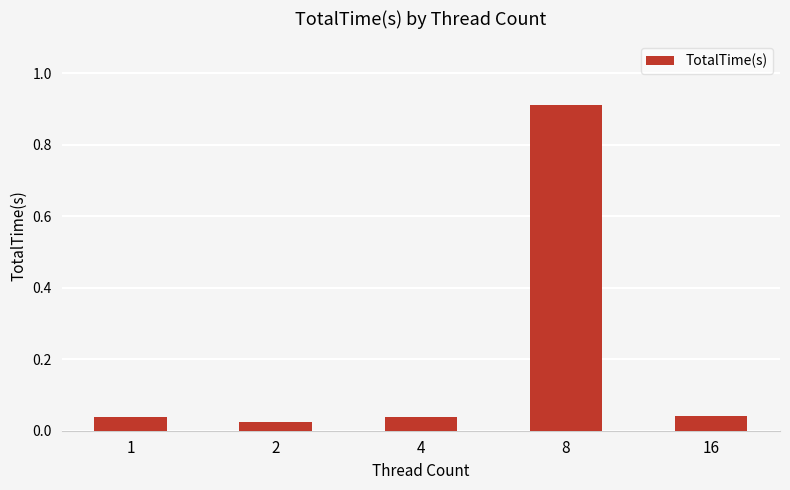

The chart shows a value of 1.6 at 8. True or false?

False